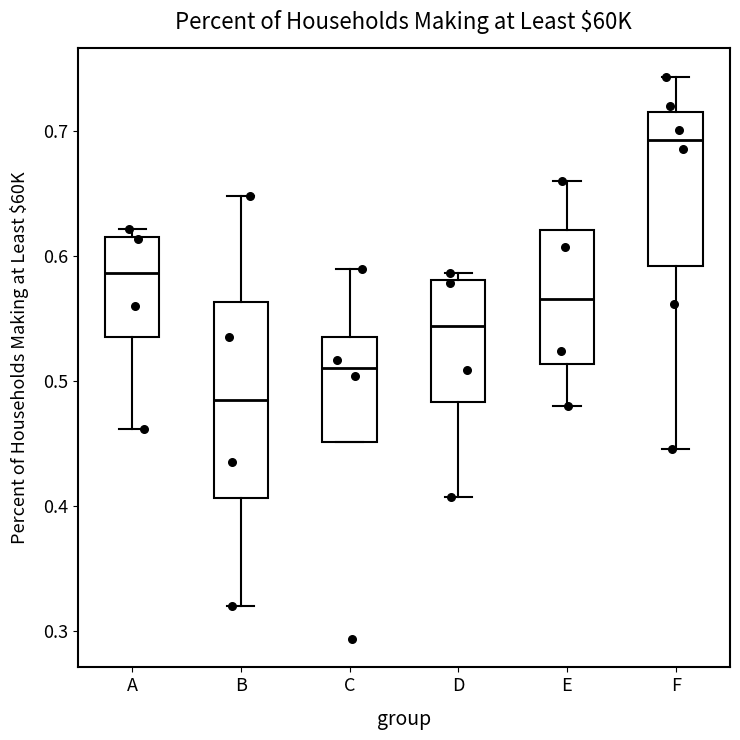

Reading left to right, transcribe this box plot: for each box, give where its median line is, the range the box spans, and where its two whiskers end, as read against the y-axis. The values are not printed on the chart, so give them approximately, as read against the axis.

A: median 0.59, box 0.54 to 0.62, whiskers 0.46 to 0.62 (just above the box's upper edge)
B: median 0.49, box 0.41 to 0.56, whiskers 0.32 to 0.65
C: median 0.51, box 0.45 to 0.53, whiskers 0.45 to 0.59
D: median 0.54, box 0.48 to 0.58, whiskers 0.41 to 0.59
E: median 0.57, box 0.51 to 0.62, whiskers 0.48 to 0.66
F: median 0.69, box 0.59 to 0.72, whiskers 0.45 to 0.74